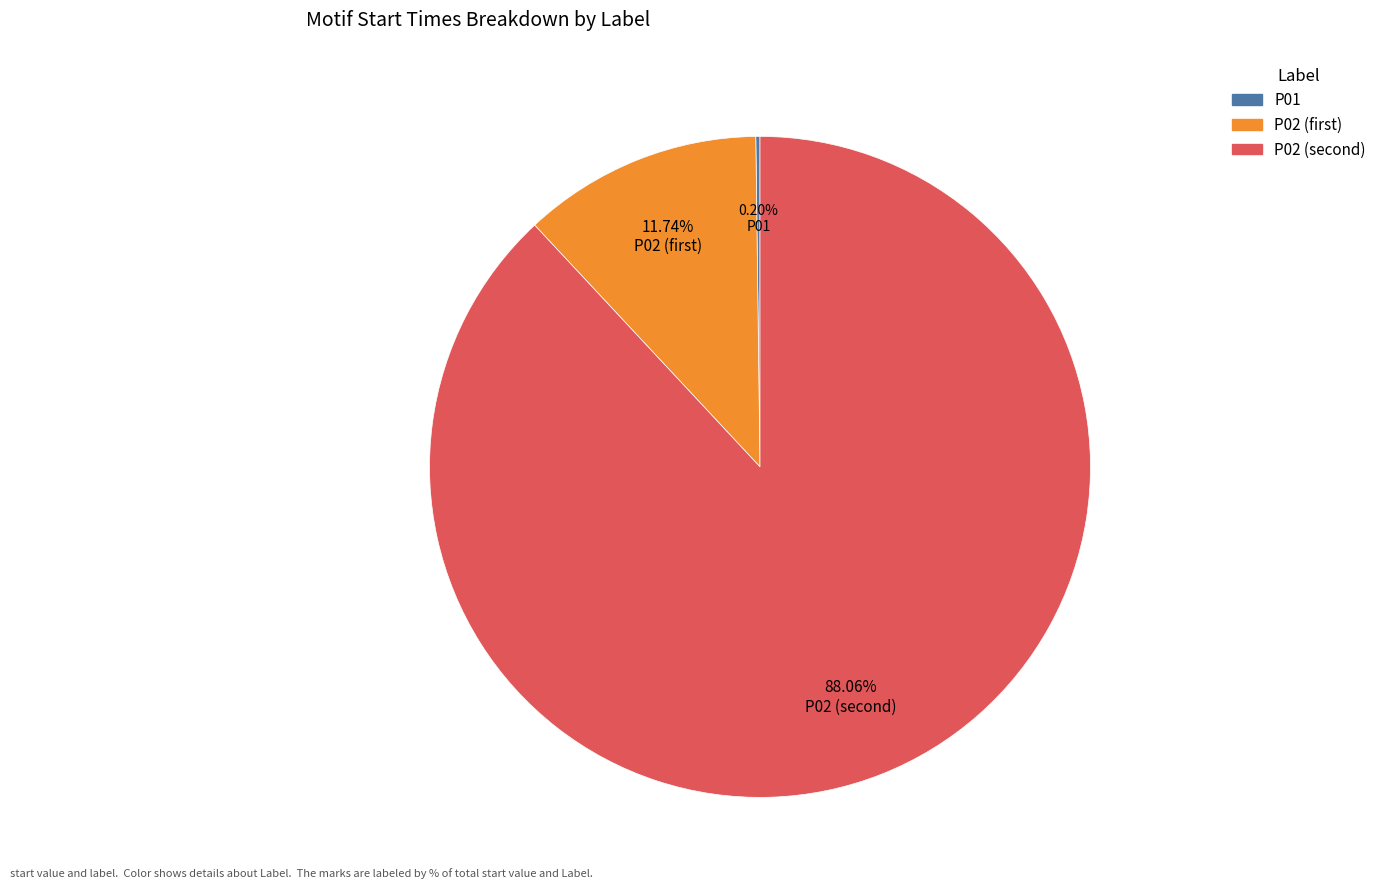

Is there a majority slice in this chart?

Yes